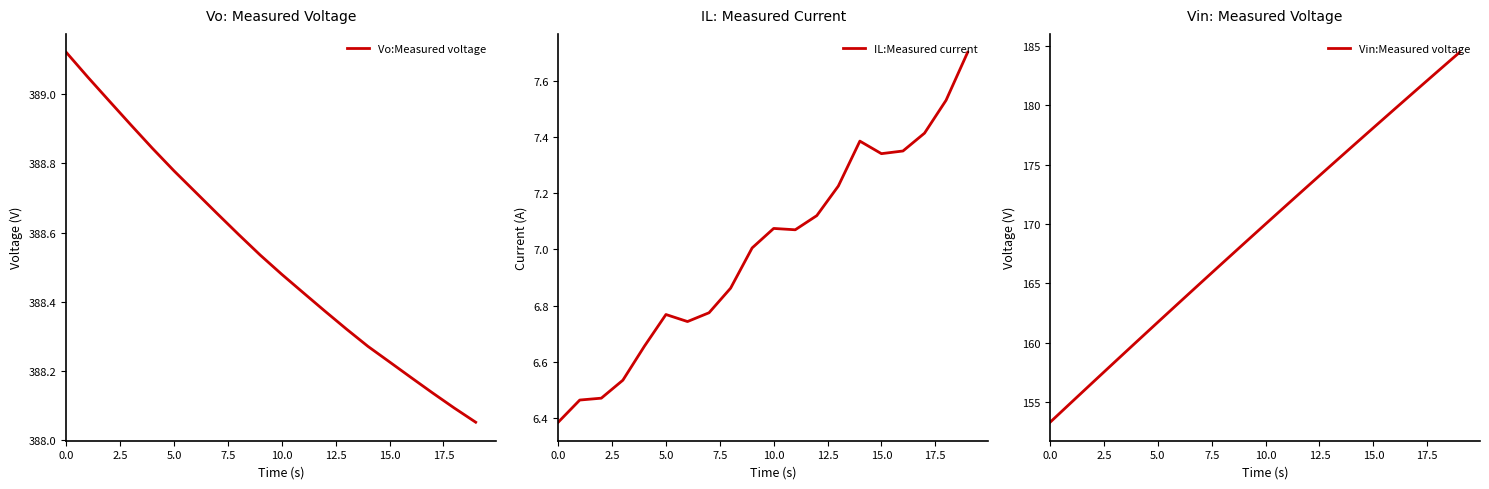

Between 2.5 and 10, which series saw the biggest shift?

Vin:Measured voltage